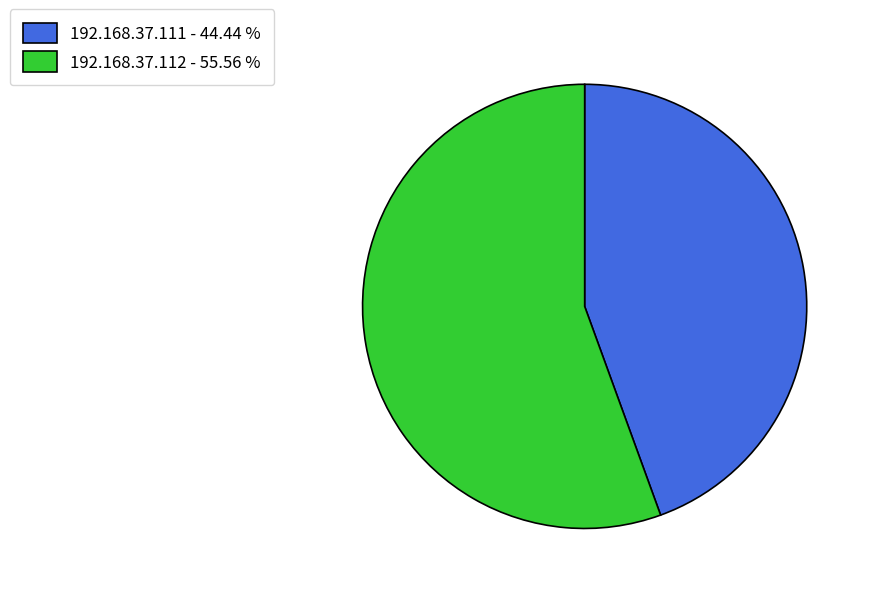

Which slice represents more than half of the pie?

192.168.37.112